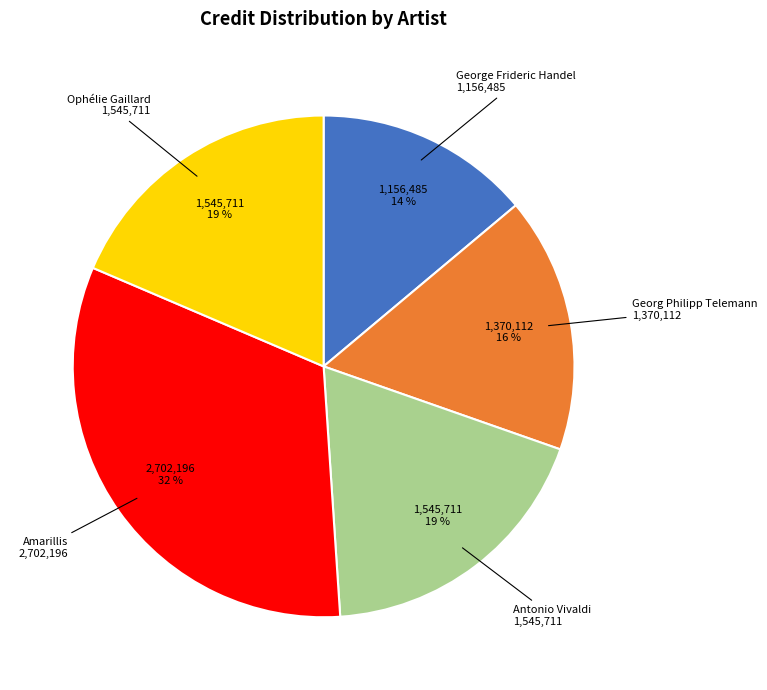

Is it true that Antonio Vivaldi is 19% of the pie?

True